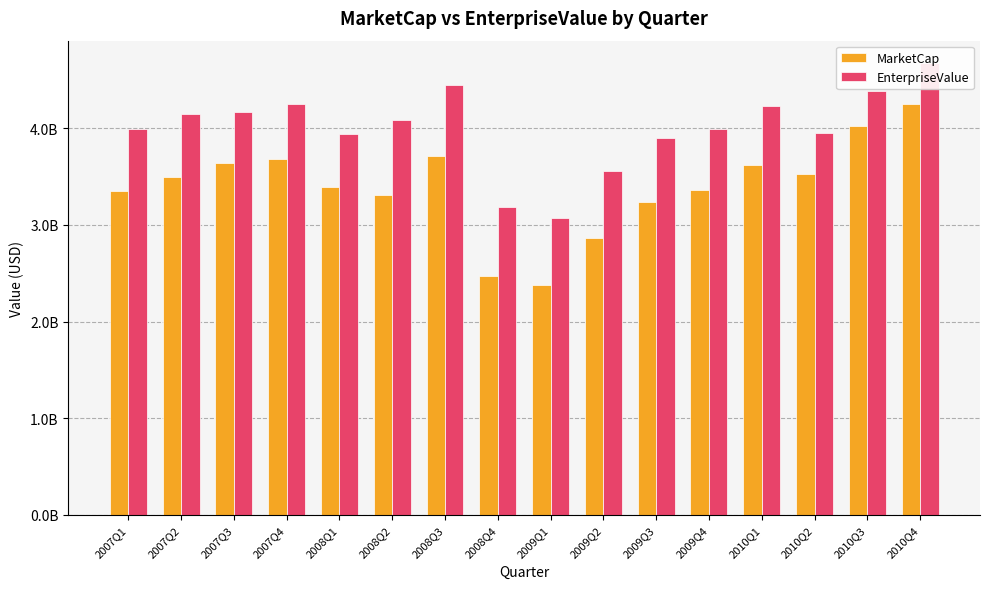

Rank the series at 2008Q4 from lowest to highest value.

MarketCap, EnterpriseValue